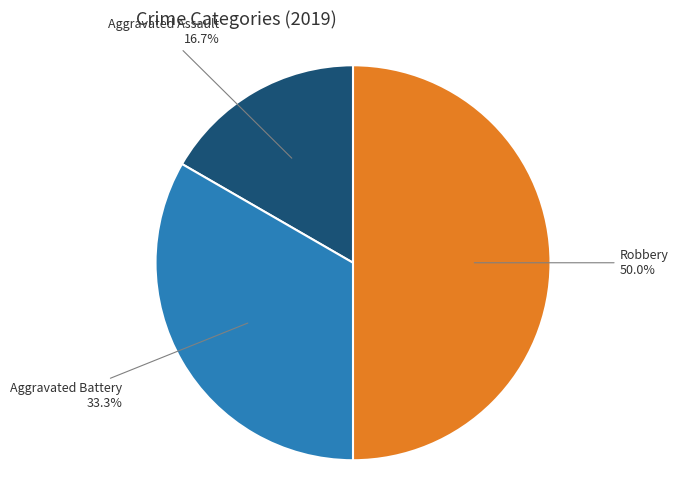

To the nearest percent, what is the difference between the largest and smallest slice percentages?

33%